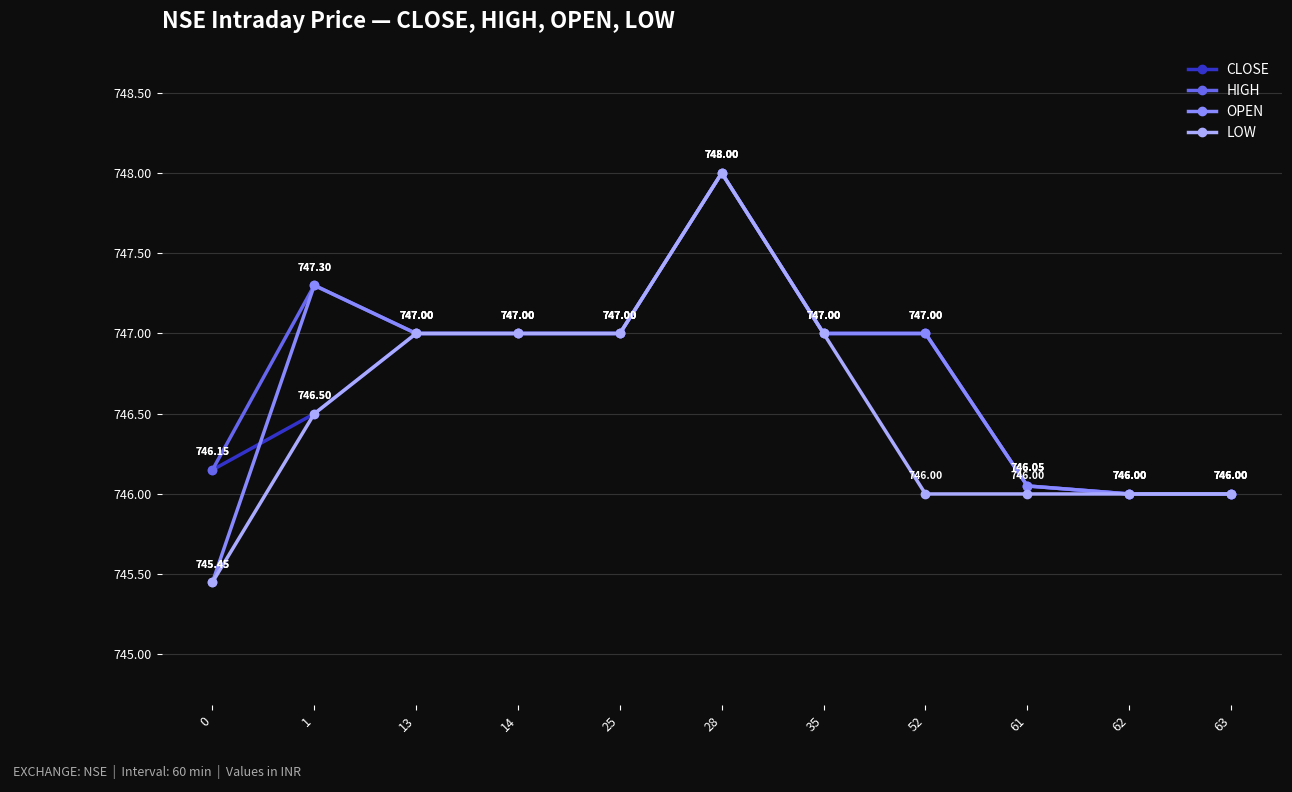

Is the value of LOW at 28 greater than the value of HIGH at 0?

Yes